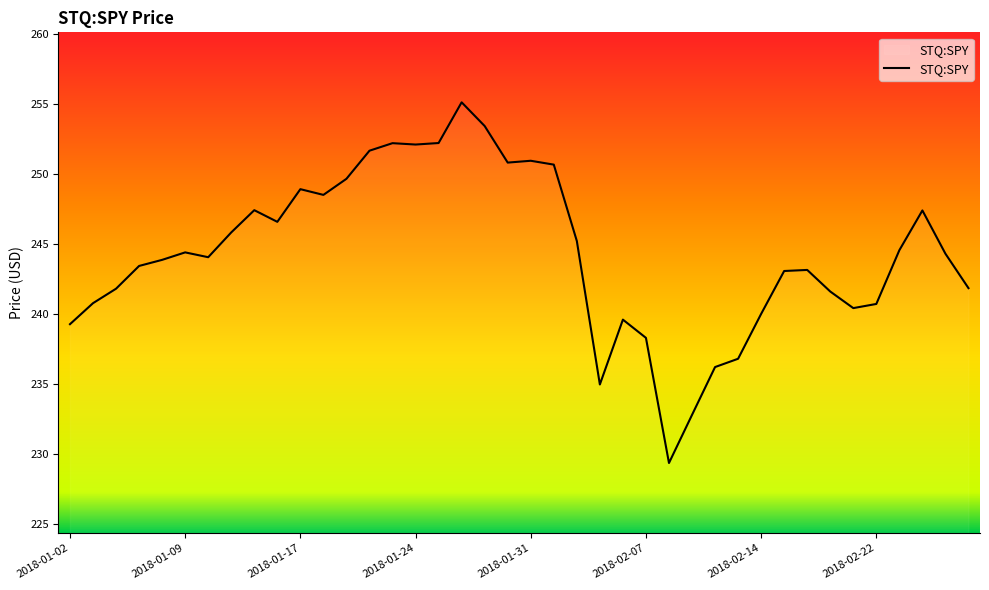

What is the difference between the maximum and minimum values?

25.8